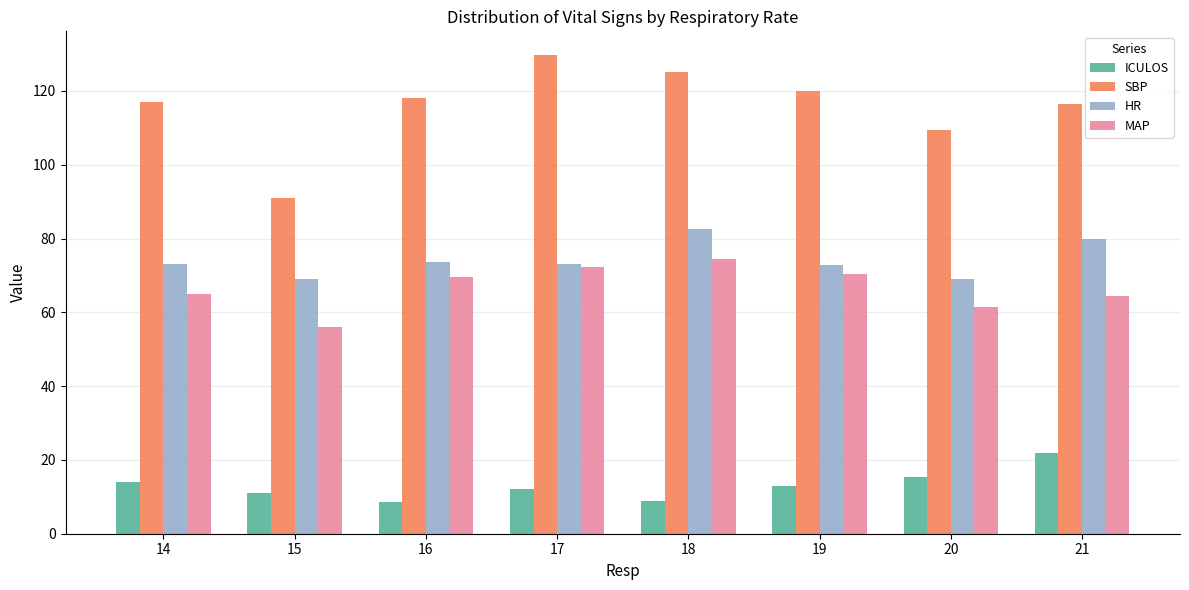

What value does the ICULOS series have at 14?

14.0